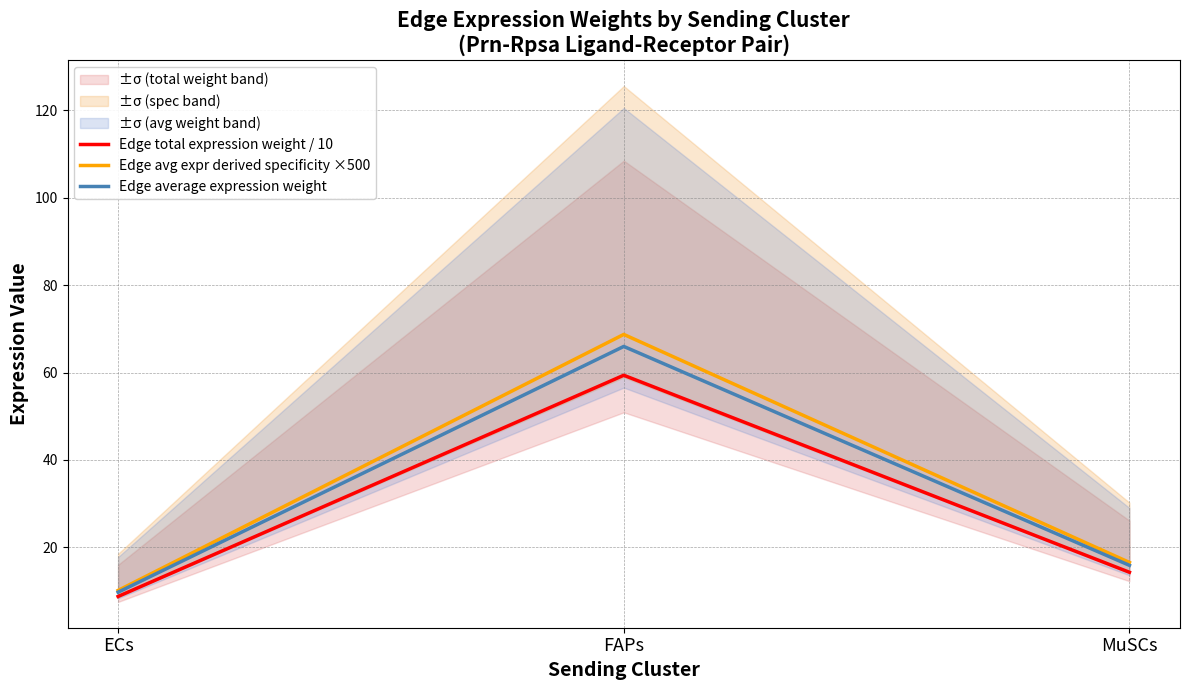

Rank the series by their maximum value, from lowest to highest.

Edge total expression weight / 10, Edge average expression weight, Edge avg expr derived specificity ×500